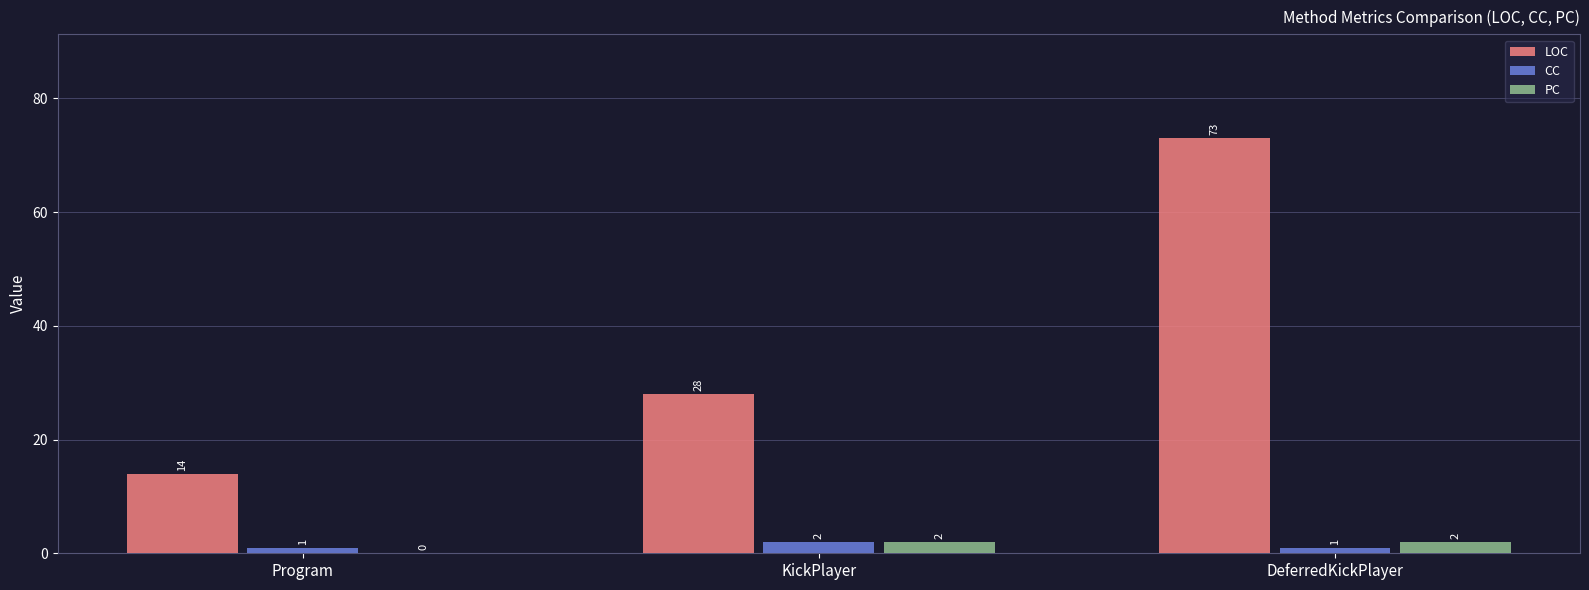

What is the maximum value for LOC?

73